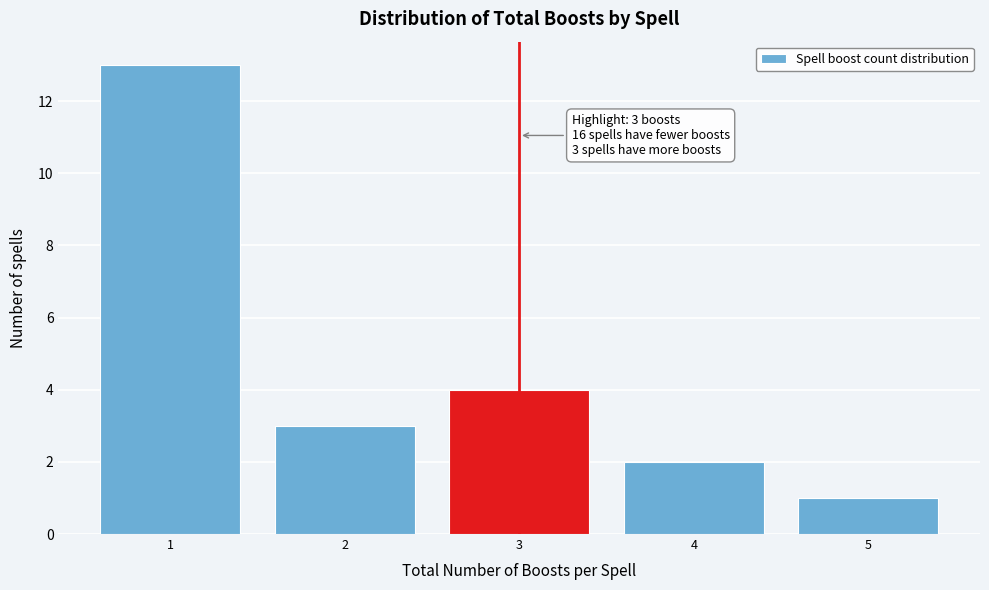

Which range on the x-axis has the tallest bar?

0.5 to 1.5